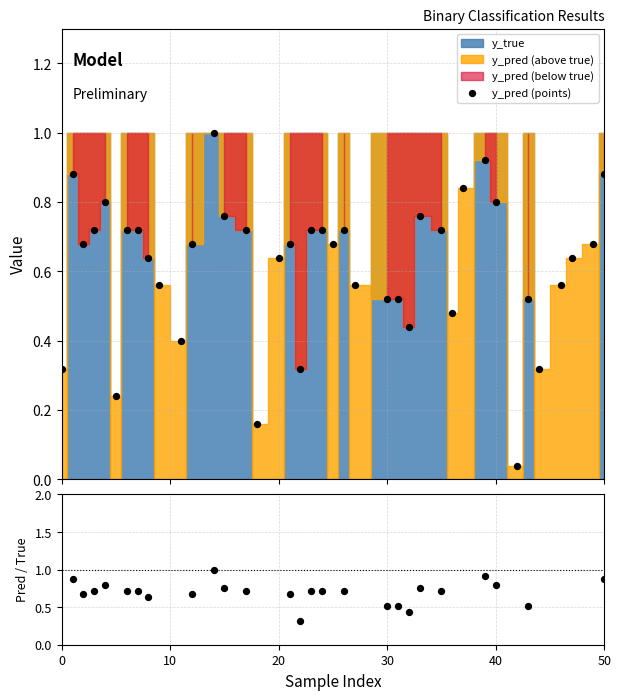

Which series reaches the maximum Y coordinate?

y_pred (points)